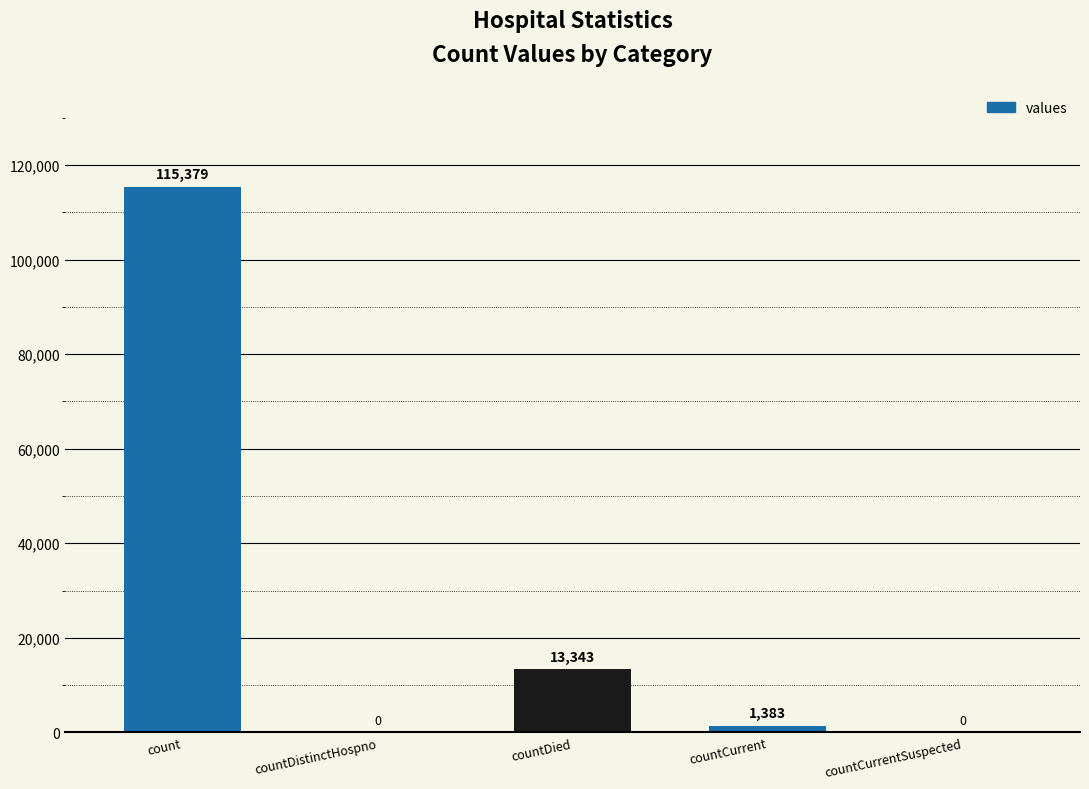

How many data points does each series have?

5